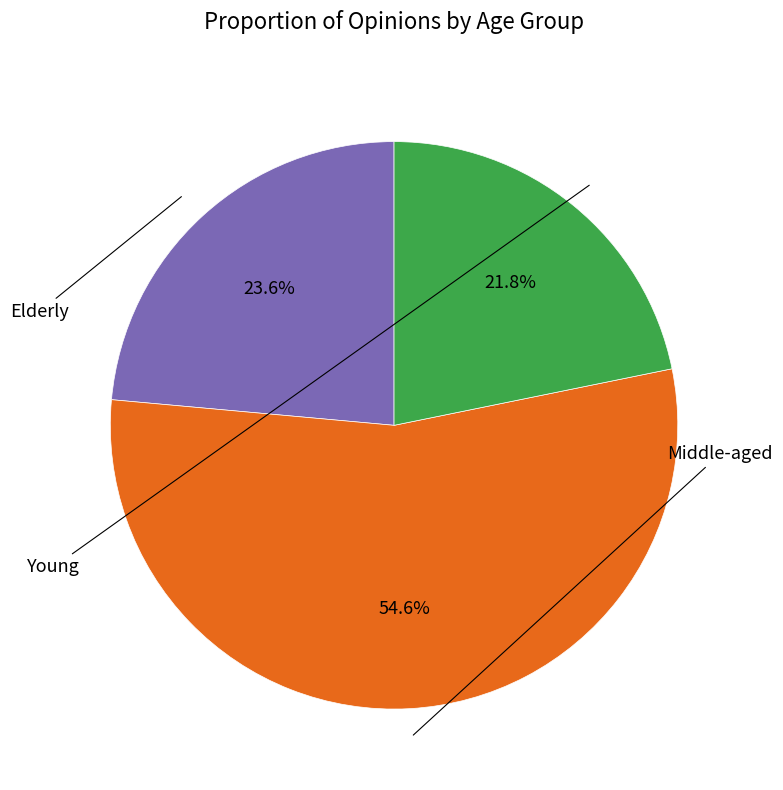

What percentage do Elderly and Young together represent?

45.4%